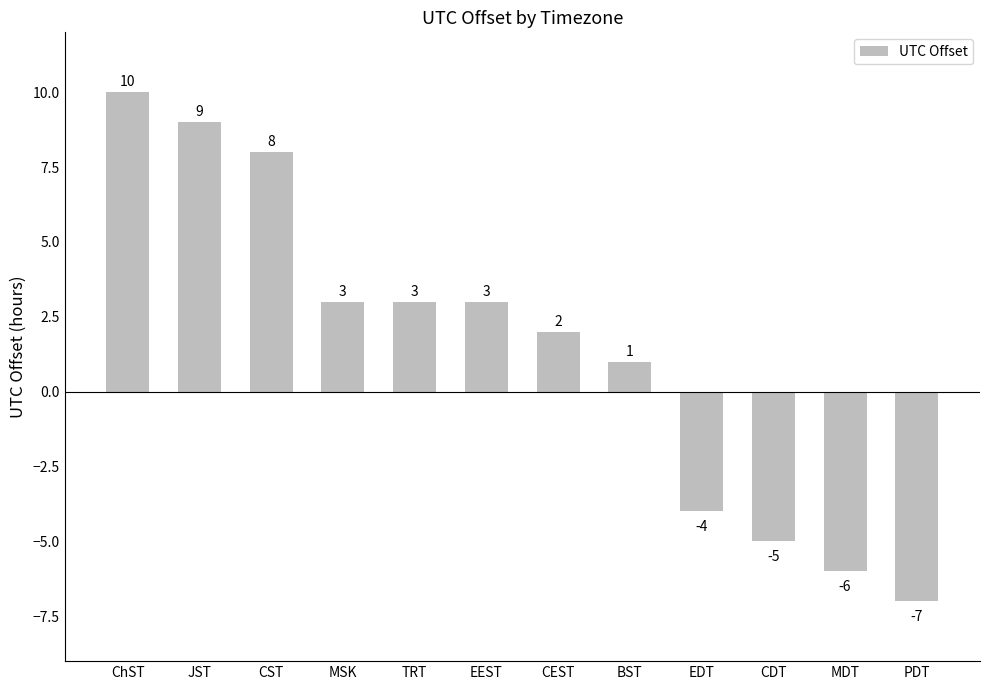

True or false: the data shows -9 at CDT.

False